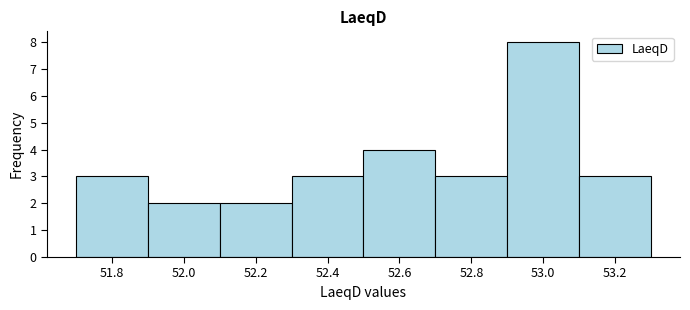

Which range on the x-axis has the tallest bar?

52.9 to 53.1